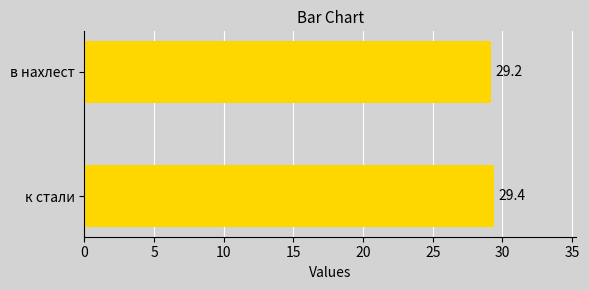

Which has a higher value, к стали or в нахлест?

к стали